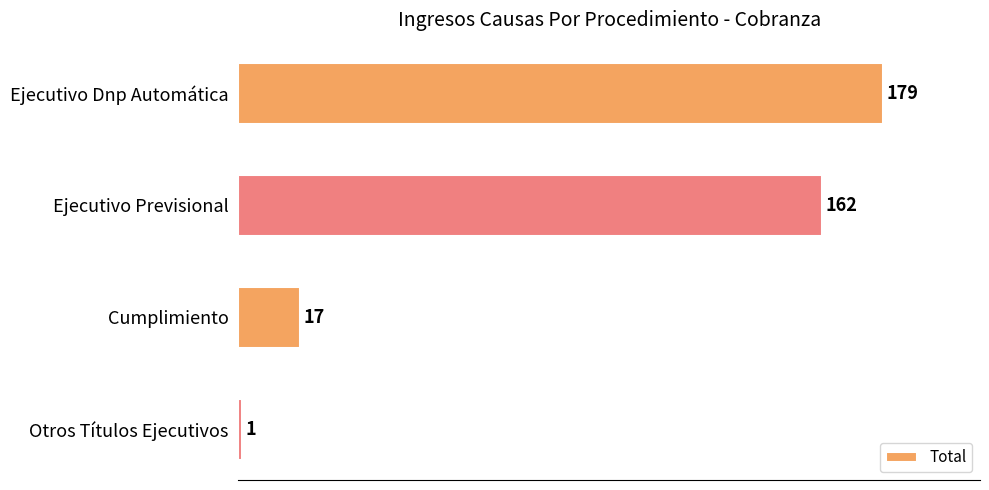

Reading top to bottom, list all the values displayed in this chart.

179	162	17	1